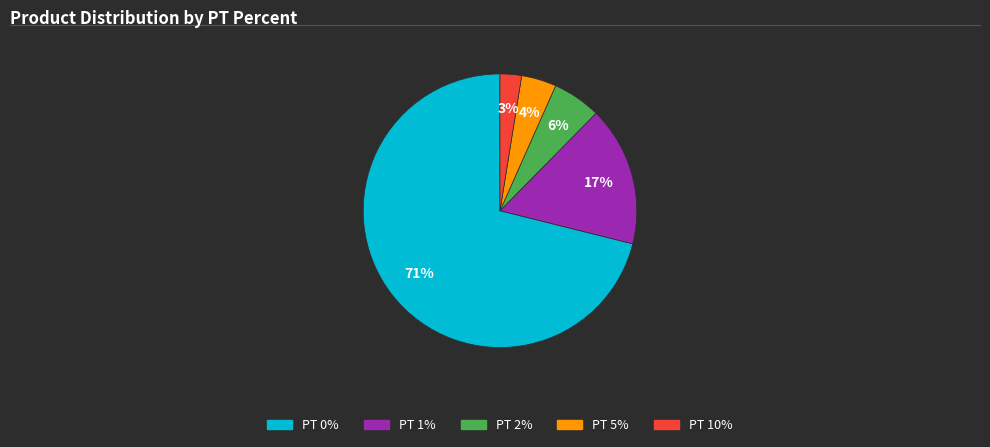

Which category accounts for the majority?

PT 0%